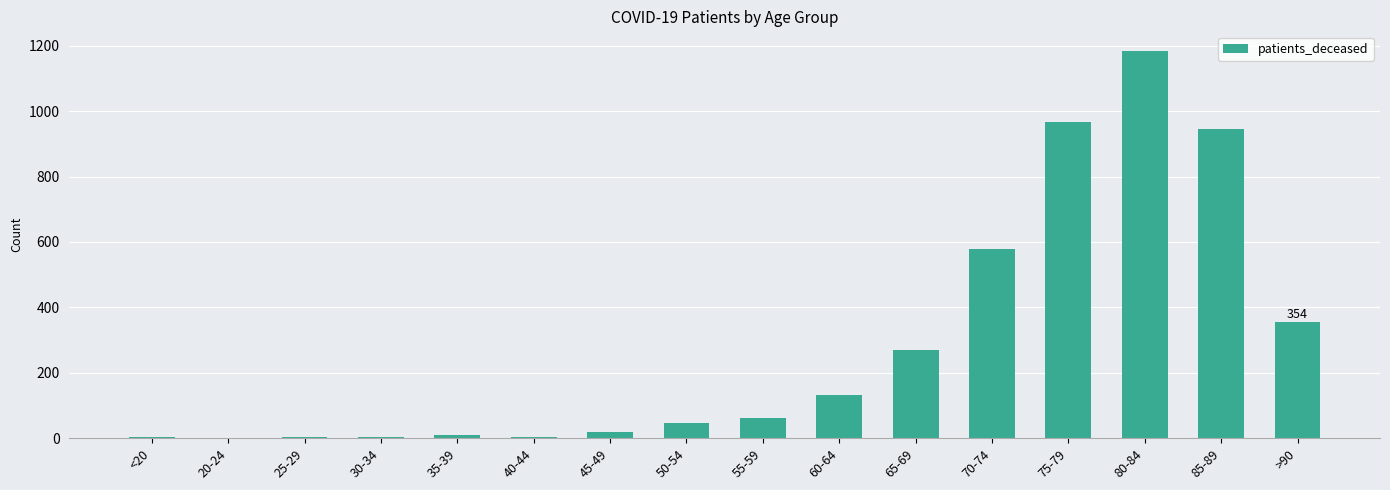

What is the change in value from 20-24 to 55-59?

+63